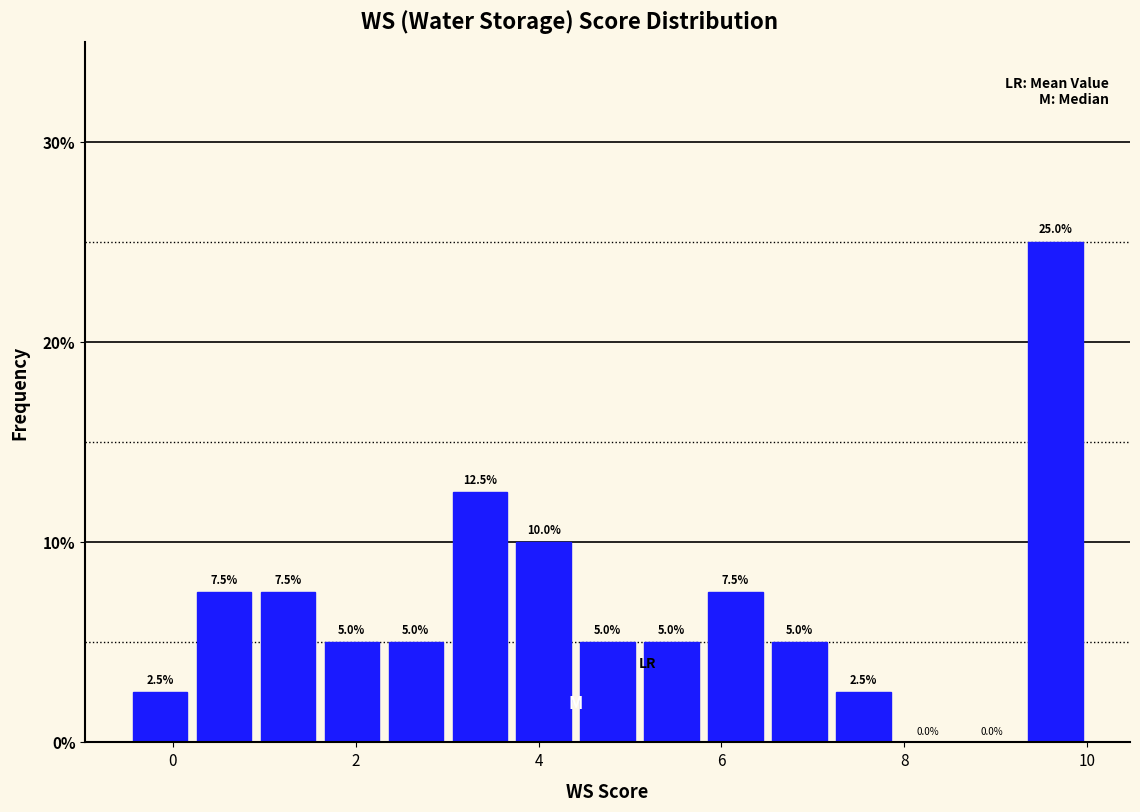

Around what value on the x-axis is the tallest bar? Give the approximate position of its centre, as read against the axis.

9.6